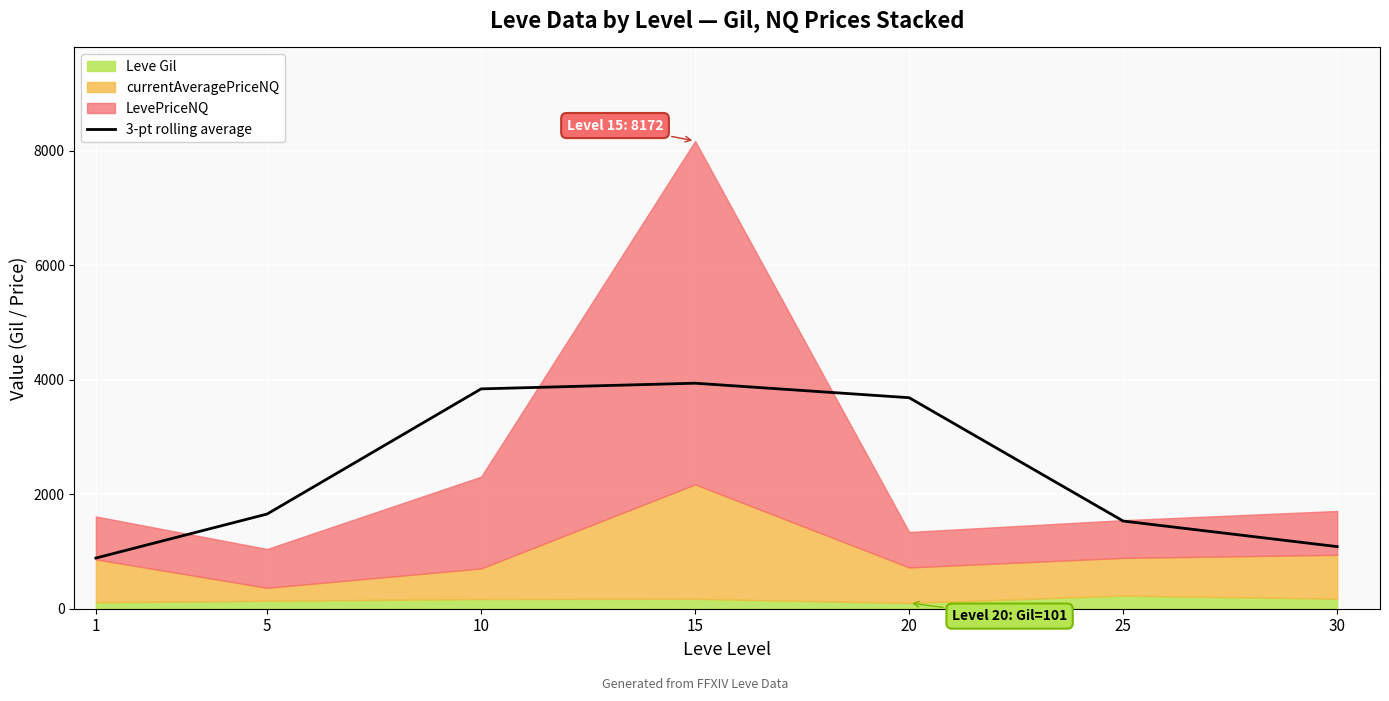

What is the difference between the maximum and minimum values?

3054.8